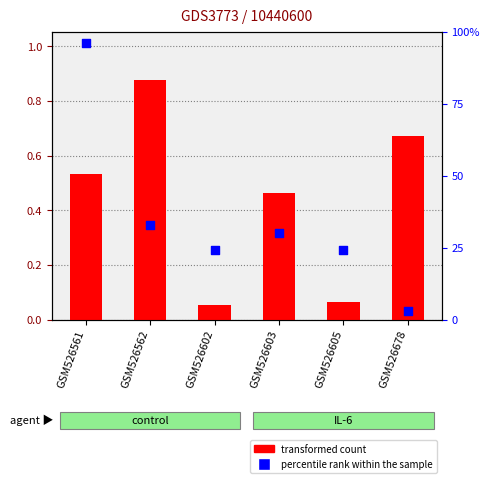

Is the value of transformed count at GSM526603 greater than the value of percentile rank within the sample at GSM526561?

No